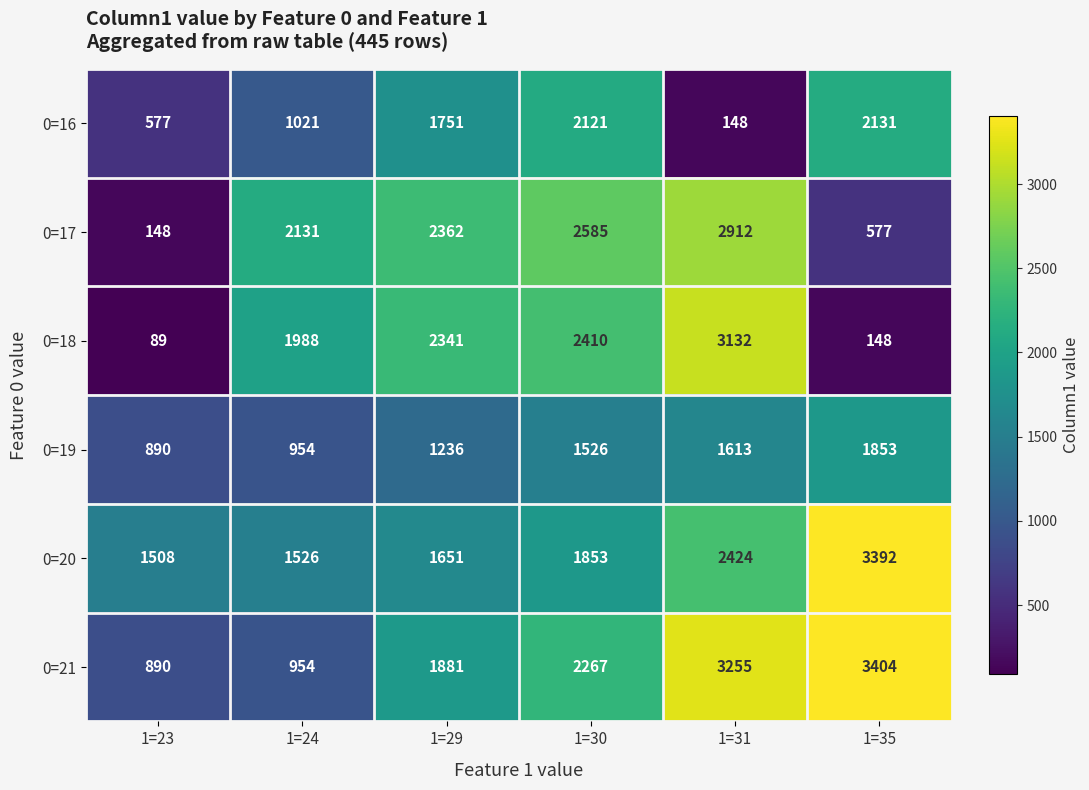

At 1=29, list the series in order from largest to smallest.

0=17, 0=18, 0=21, 0=16, 0=20, 0=19